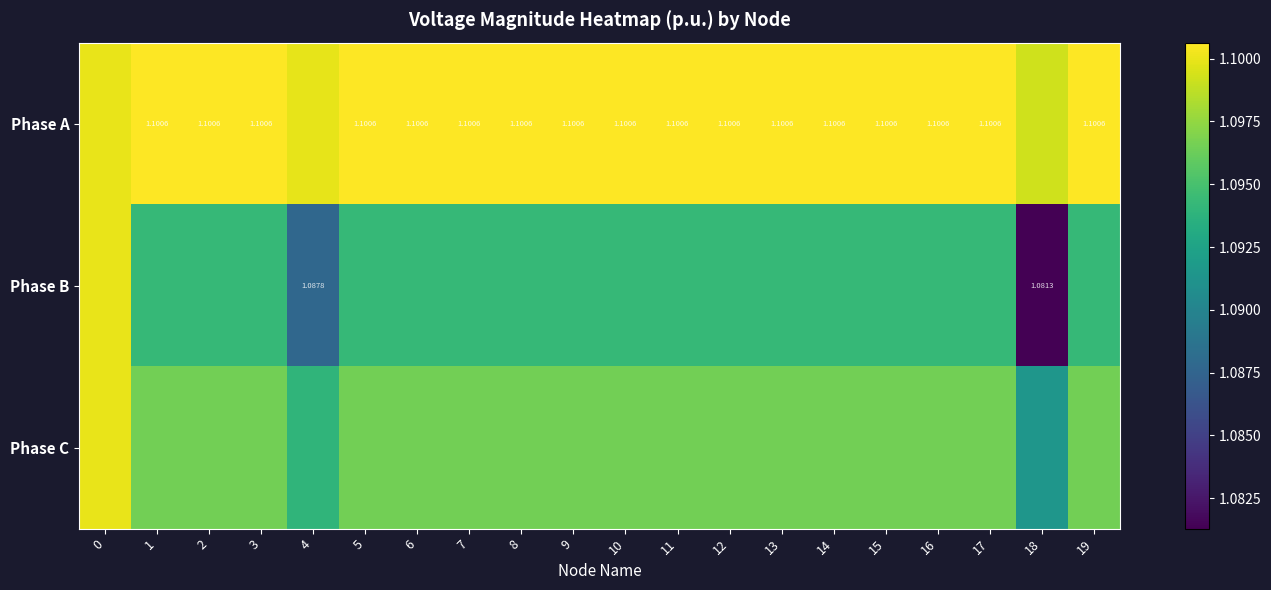

At which label is Phase C closest to 1?

18